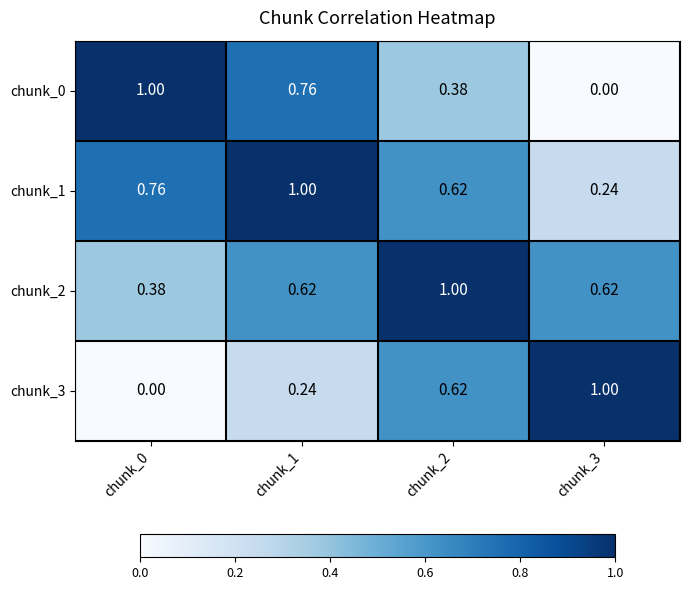

Is the value of chunk_3 at chunk_2 greater than the value of chunk_0 at chunk_2?

Yes